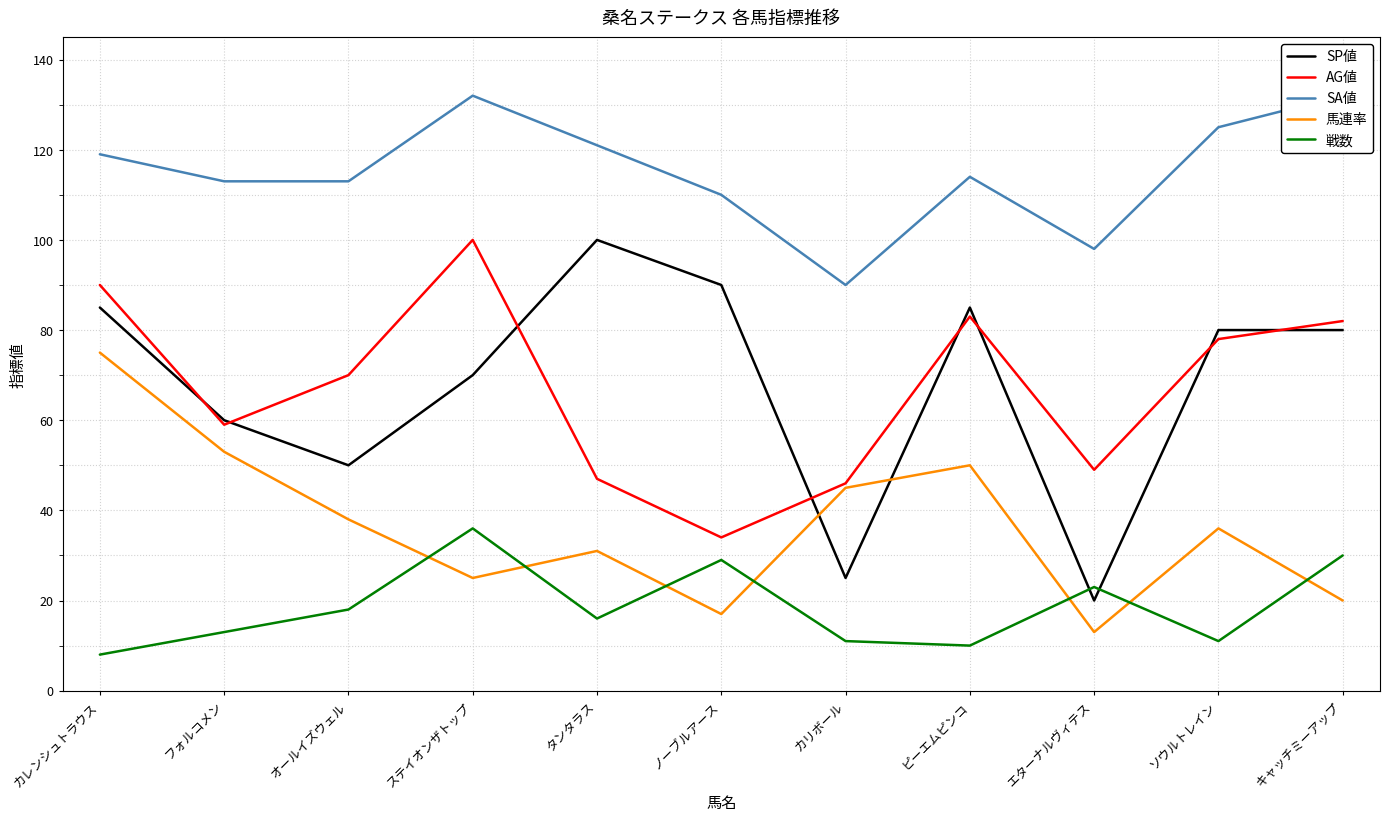

What is the difference between the second highest and second lowest values in the 馬連率 series?

36